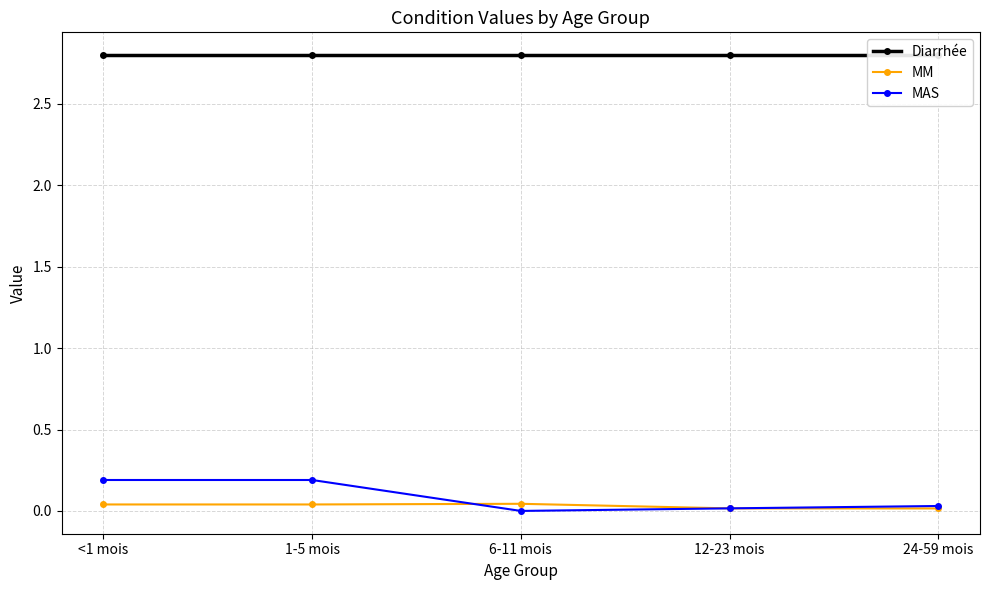

How many data points does each series have?

5